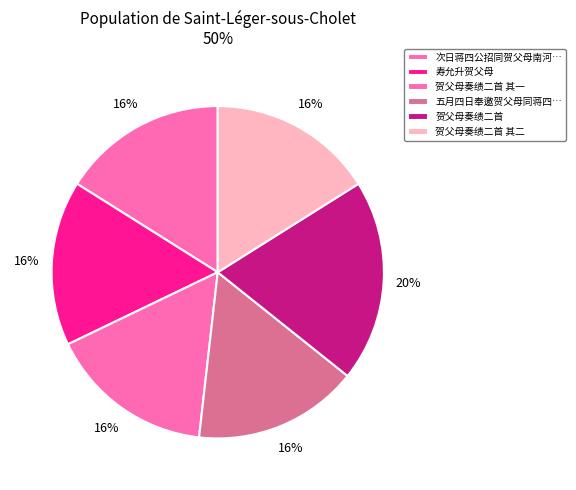

Rank the categories by value from highest to lowest.

贺父母奏绩二首, 次日蒋四公招同贺父母南河观舟并阅杂剧, 五月四日奉邀贺父母同蒋四公小集文昌阁并循河观舟即事漫赋用谭孝廉壁间韵, 贺父母奏绩二首 其二, 贺父母奏绩二首 其一, 寿允升贺父母